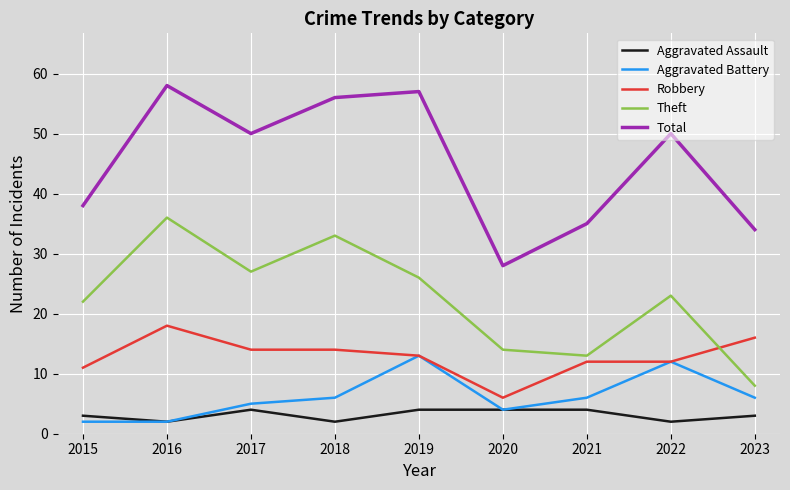

Is this an area chart (filled region under the line)?

No